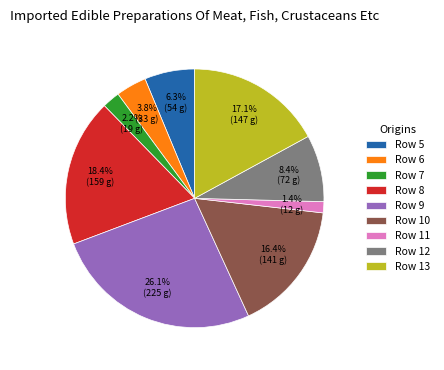

Rank the categories by value from lowest to highest.

Row 11, Row 7, Row 6, Row 5, Row 12, Row 10, Row 13, Row 8, Row 9